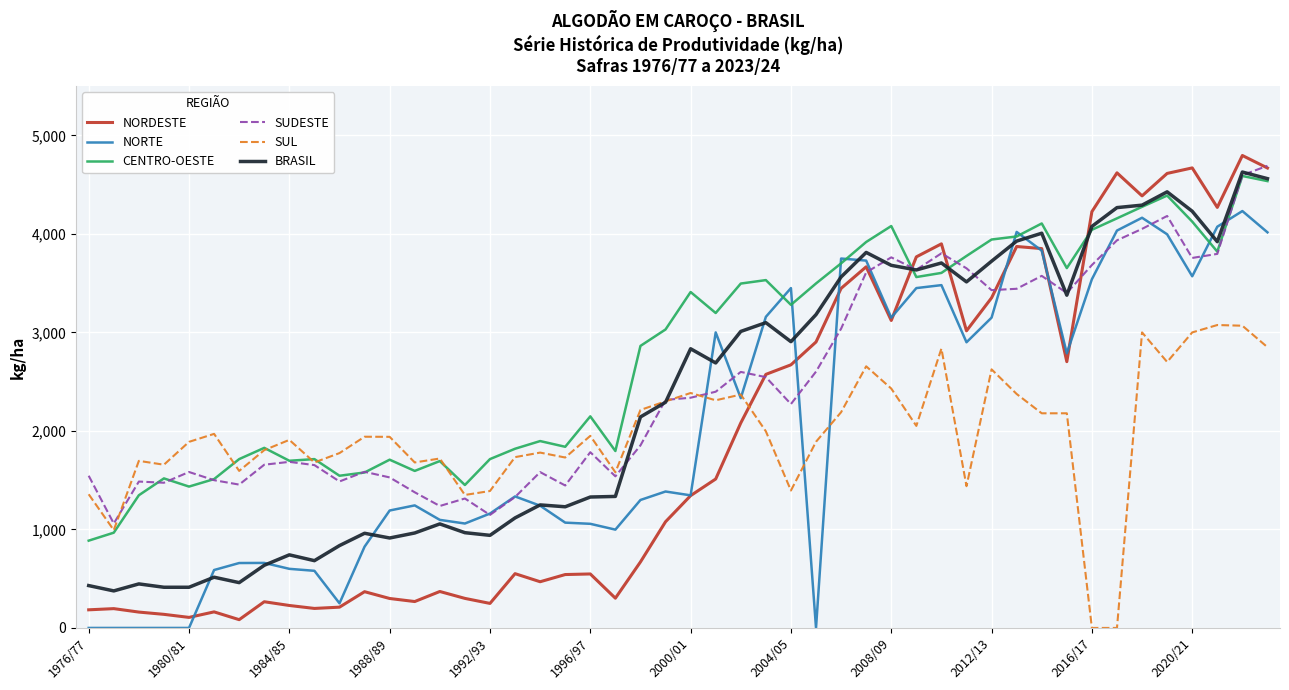

Which series has the largest total across all categories?

CENTRO-OESTE